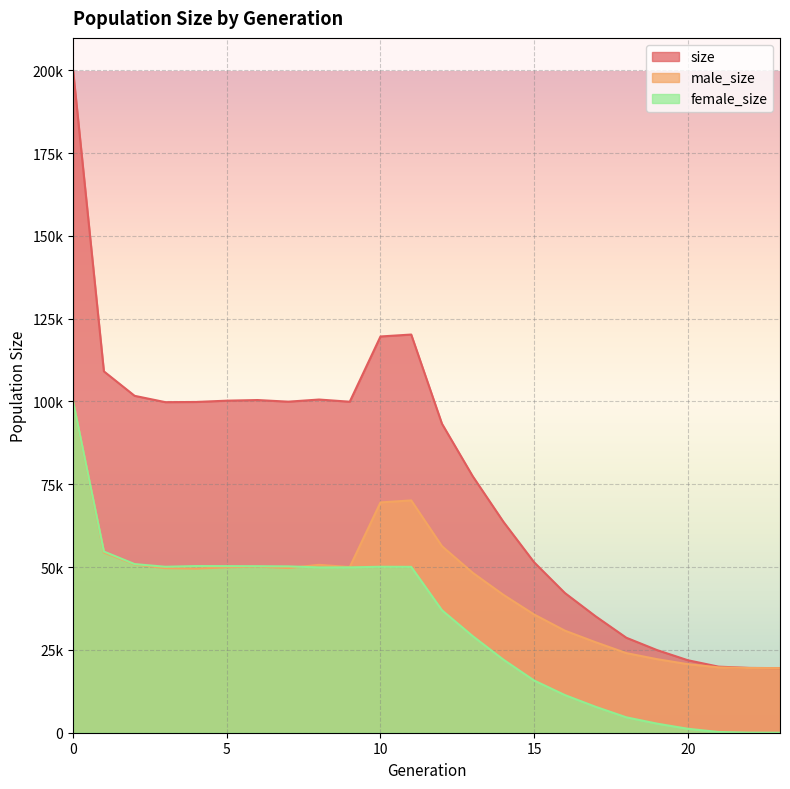

What is the total value across all series at 17?

70284